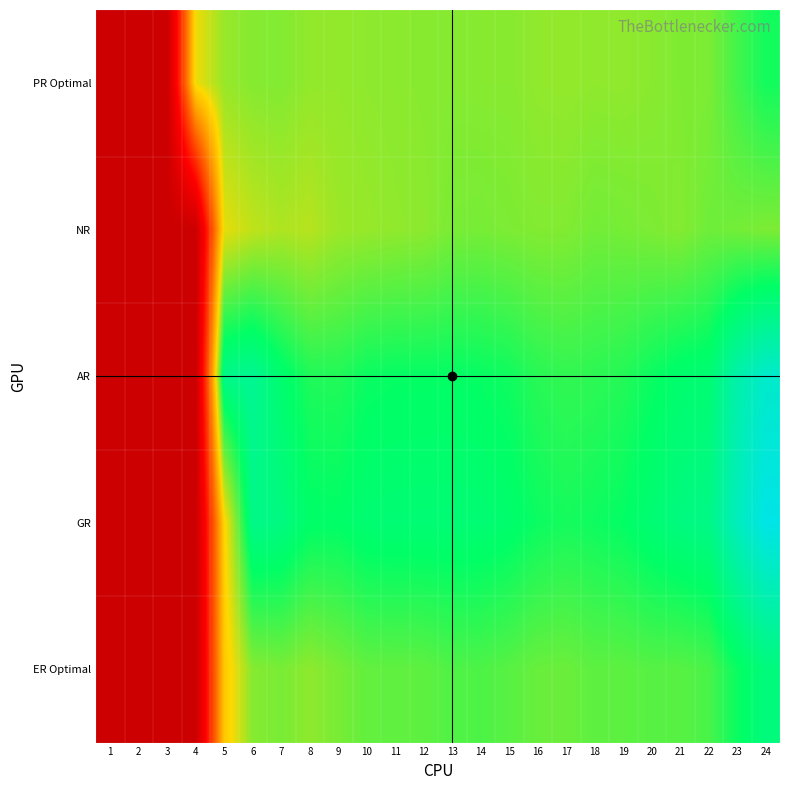

What is the total value across all series at 14?

29.3